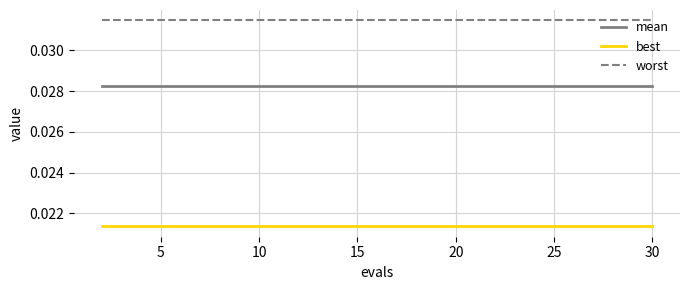

True or false: worst and mean intersect in this chart.

False